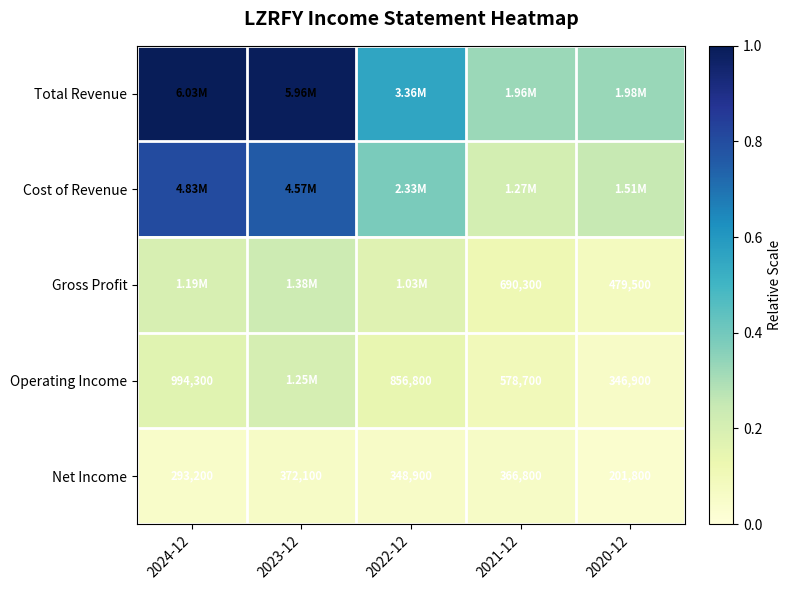

Is the value of Net Income at 2024-12 greater than the value of Operating Income at 2021-12?

No